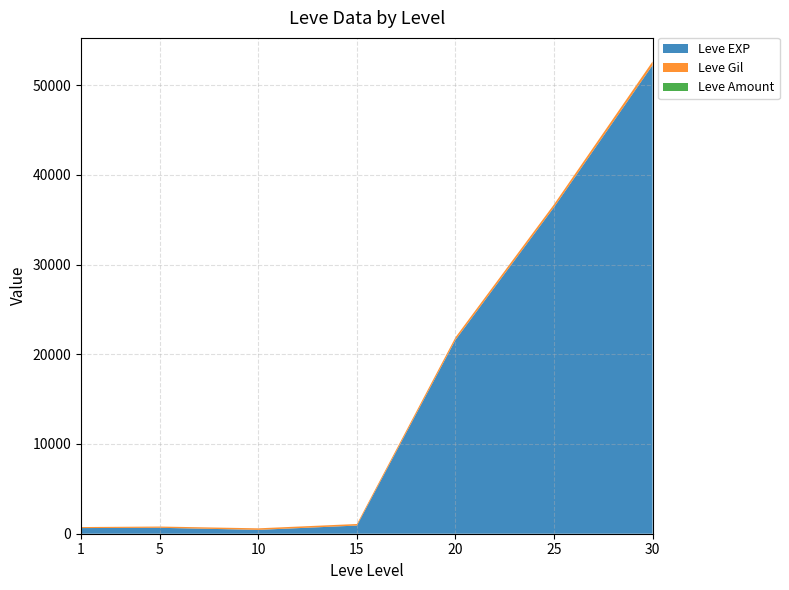

At which category is the sum across all series the highest?

30